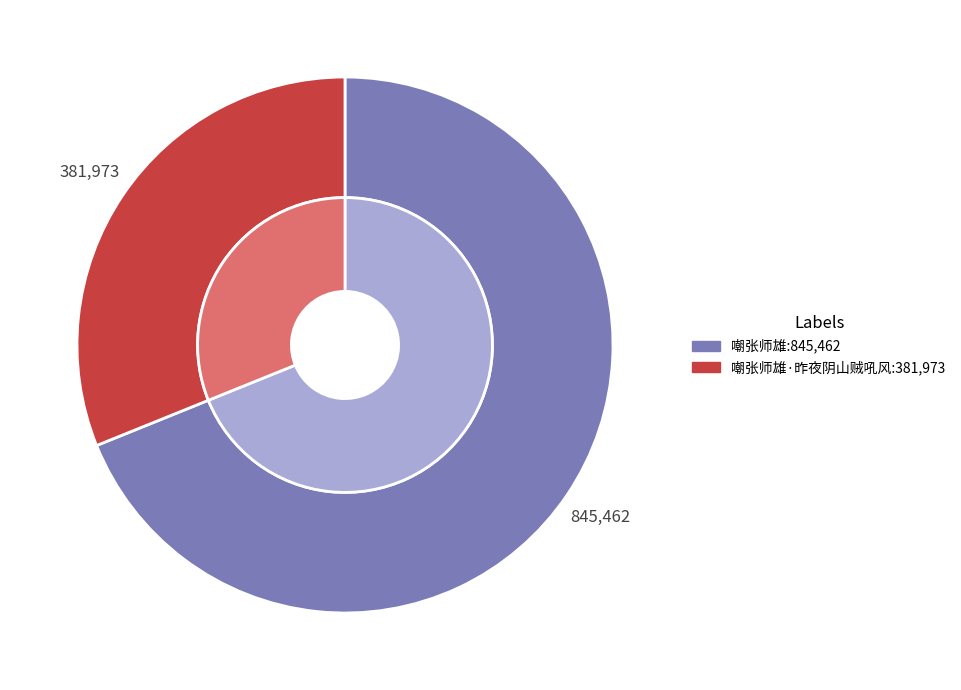

The 嘲张师雄 slice represents 69% of the pie. True or false?

True